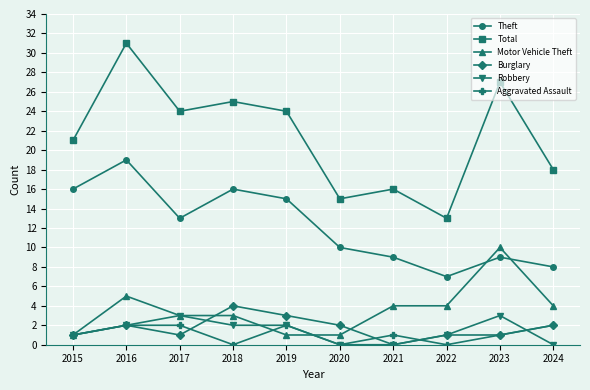

The Total series shows 18 at 2024. True or false?

True